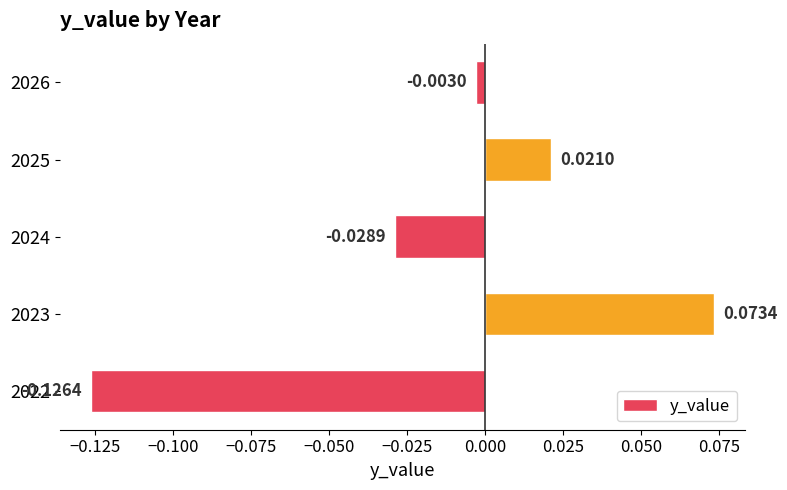

What is the difference between the maximum and minimum values?

0.2